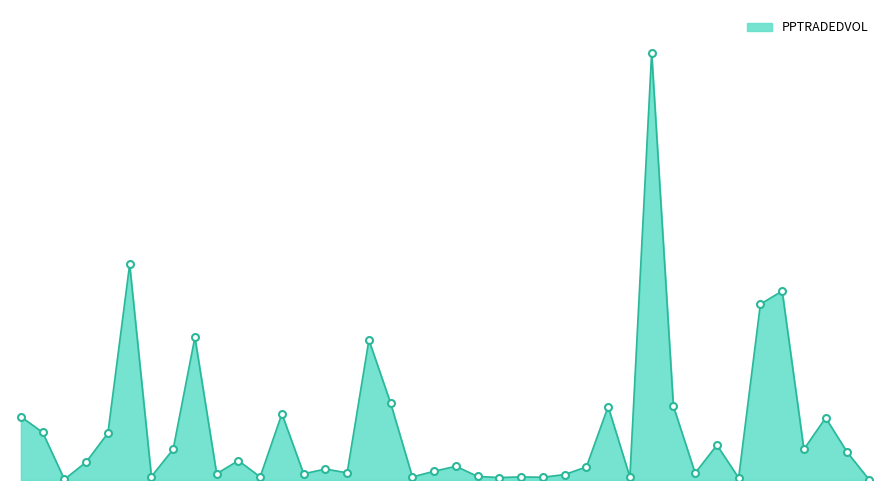

Does the chart have visible grid lines?

No